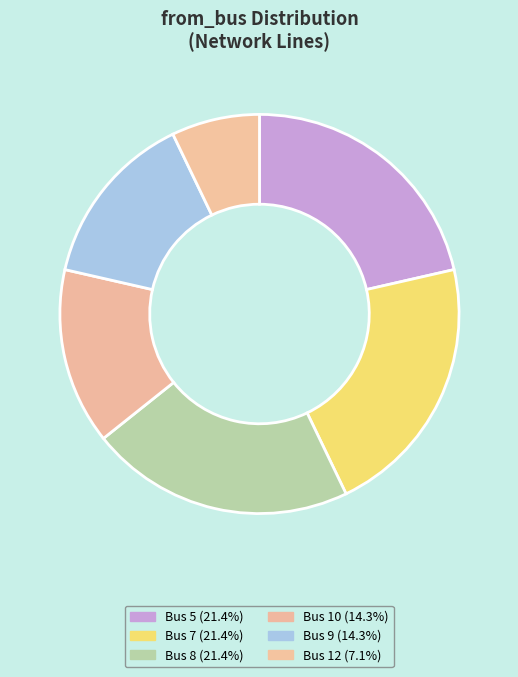

How many slices are in this pie chart?

6